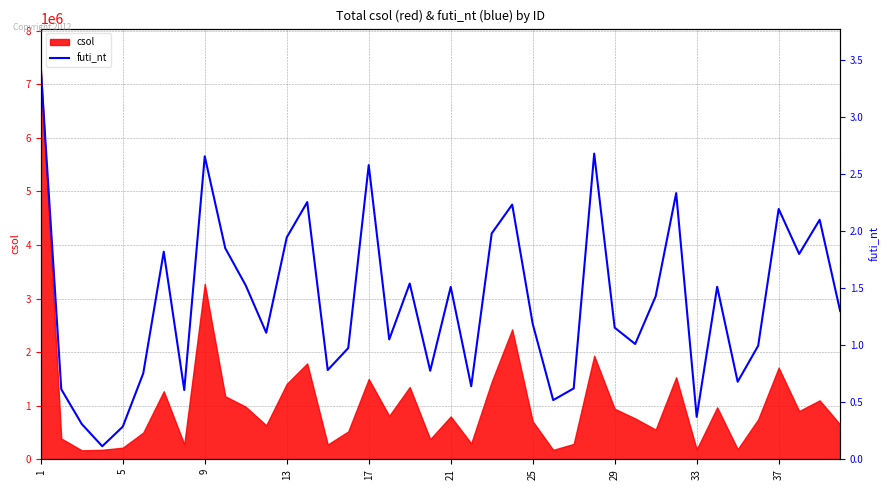

At which label does the data first exceed 2768528?

1